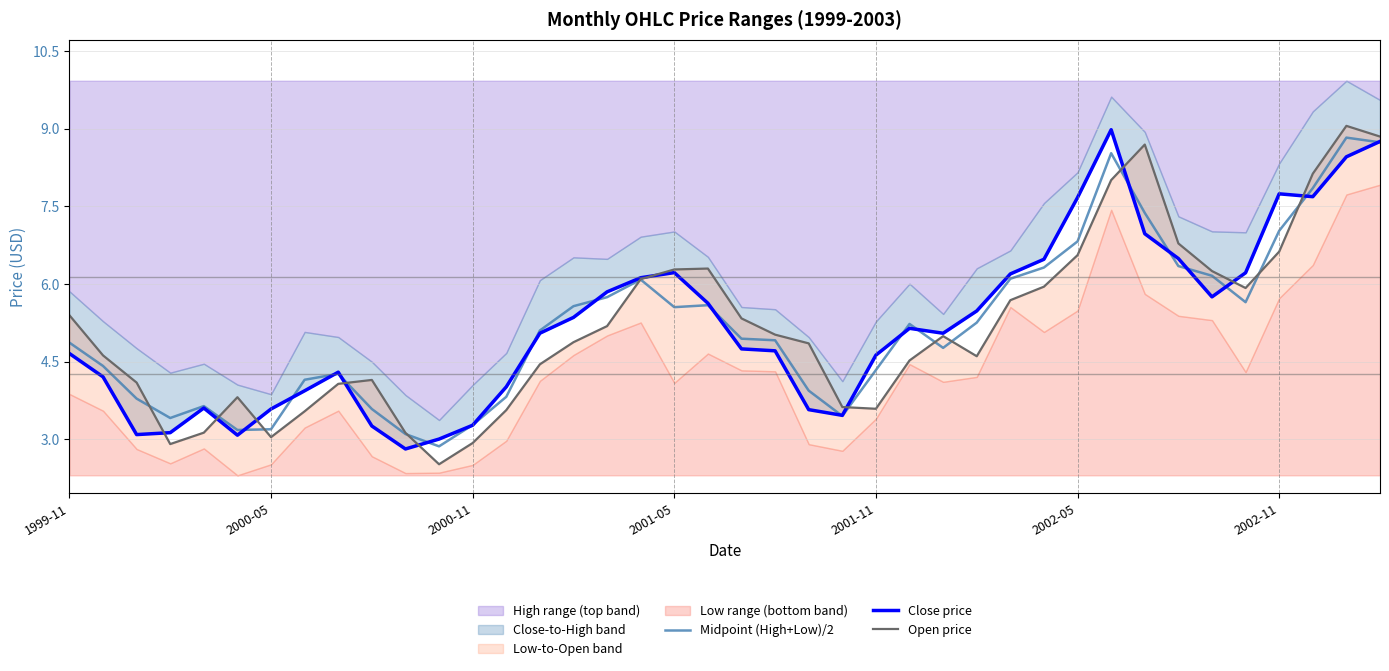

After their last crossing, which series has the higher values: Open price or Midpoint (High+Low)/2?

Open price